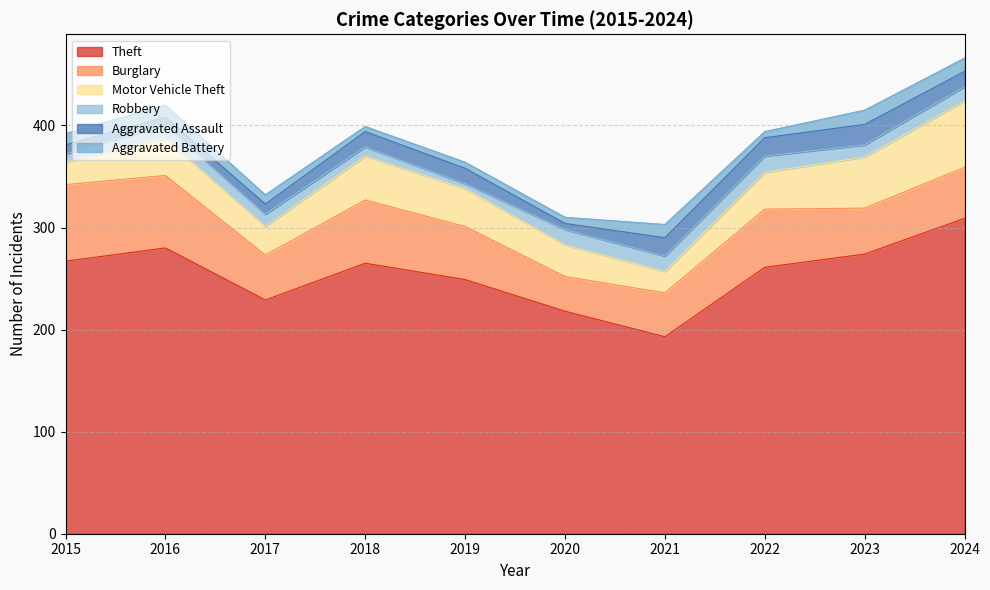

Reading right to left, extract all data points from this chart.

Theft: 309	274	261	193	218	249	265	229	280	267
Burglary: 50	45	57	43	34	52	62	44	71	75
Motor Vehicle Theft: 65	50	36	21	31	37	43	28	36	22
Robbery: 14	12	16	15	15	5	9	12	13	8
Aggravated Assault: 15	20	18	18	6	15	15	10	8	9
Aggravated Battery: 13	14	6	13	6	6	5	9	12	11